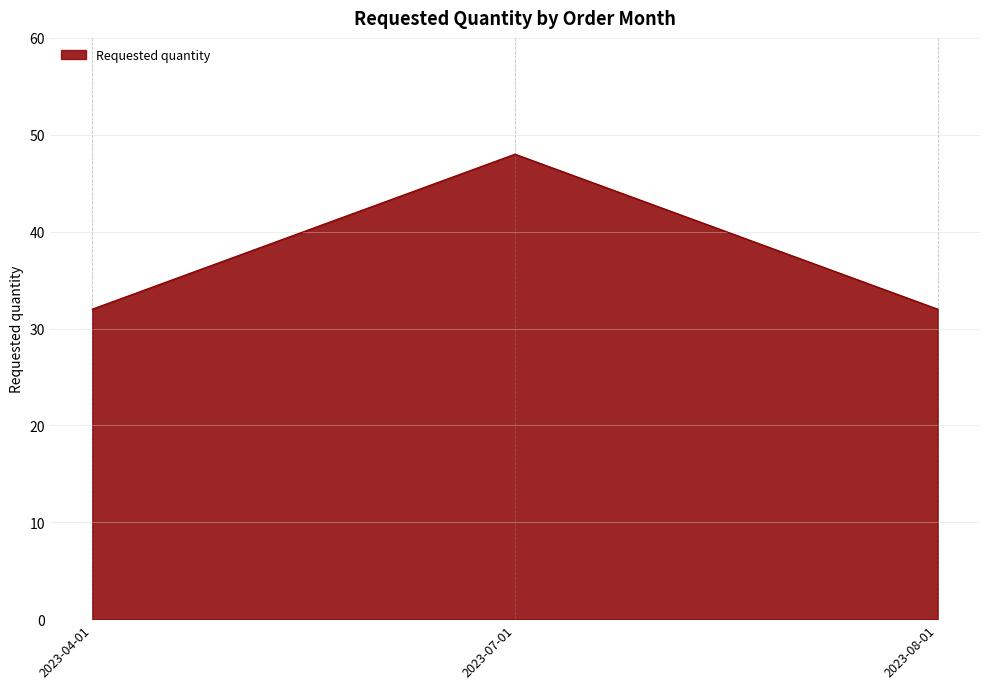

What is the difference between the maximum and minimum values?

16